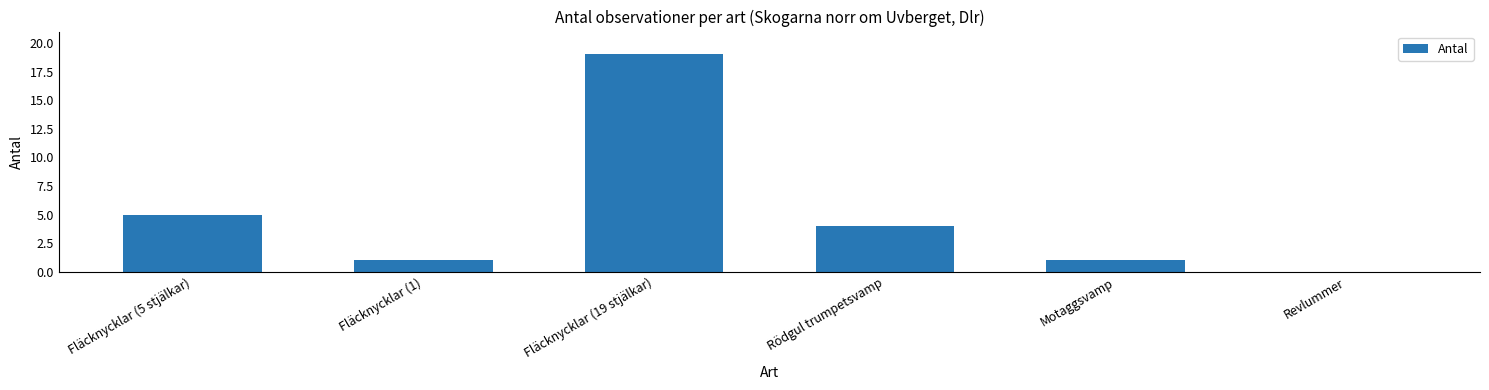

How many positive values are there?

5